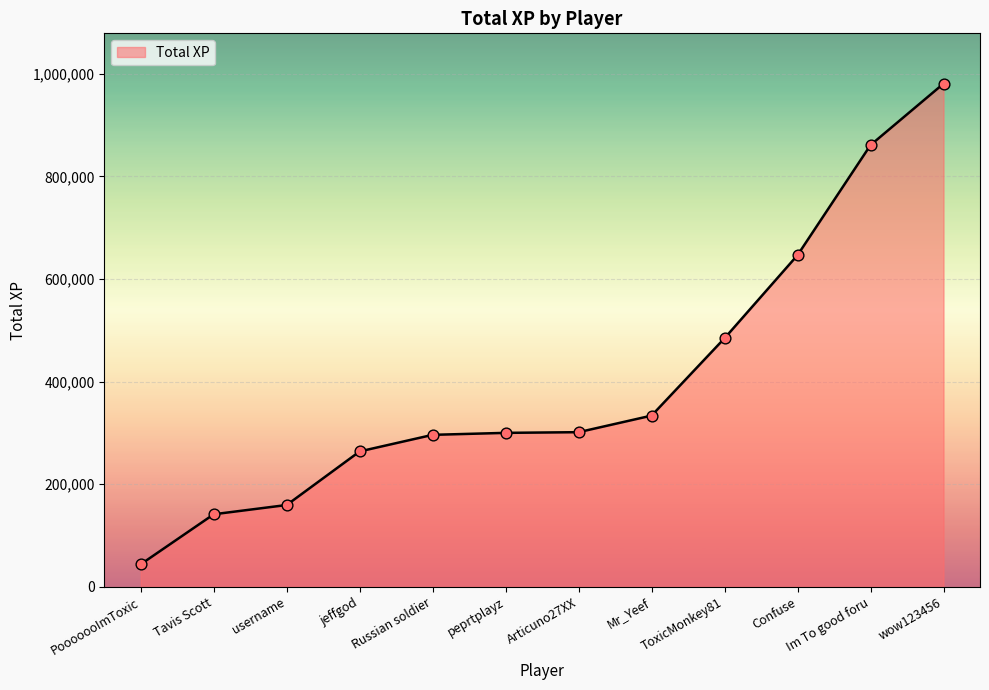

Which has a higher value, Mr_Yeef or username?

Mr_Yeef